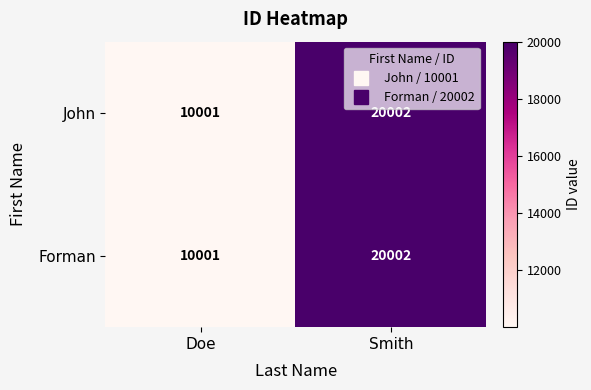

How many distinct data groups are displayed?

2